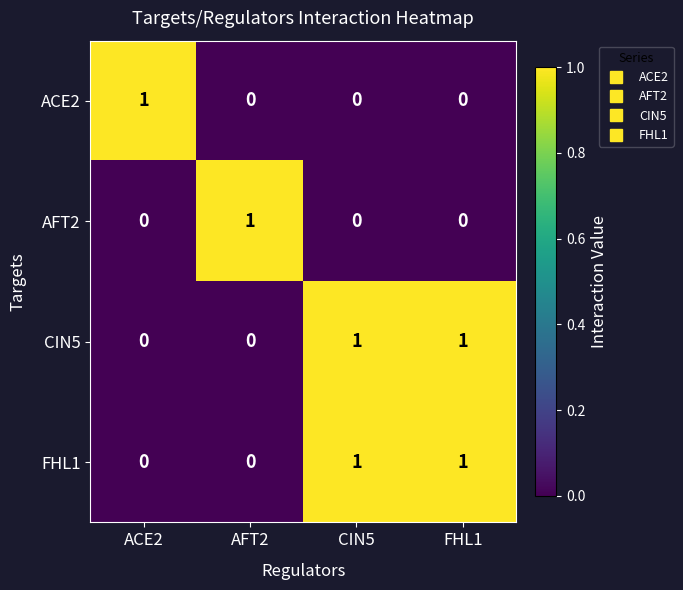

The FHL1 series shows 0 at CIN5. True or false?

False